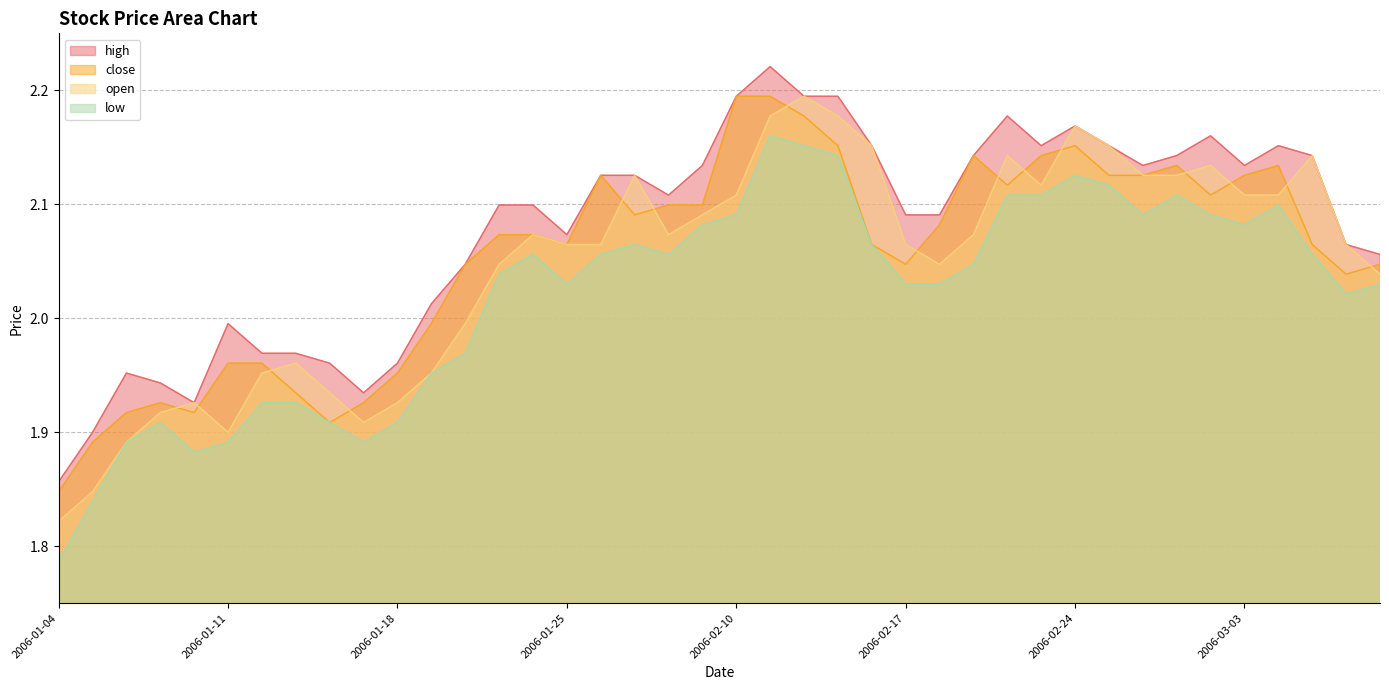

Read the high value at 2006-03-01.

2.1